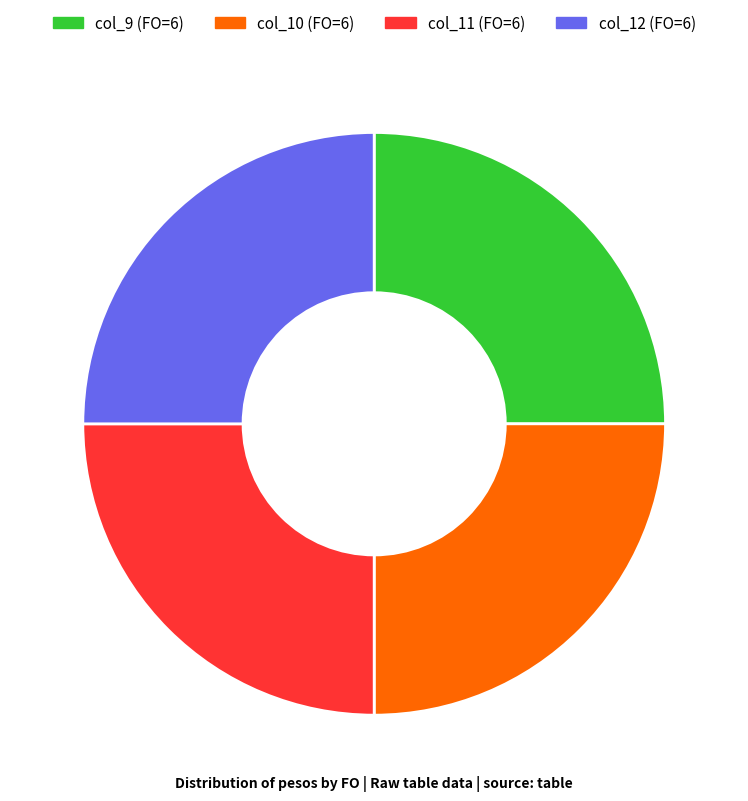

Is it true that col_11 (FO=6) is 33% of the pie?

False